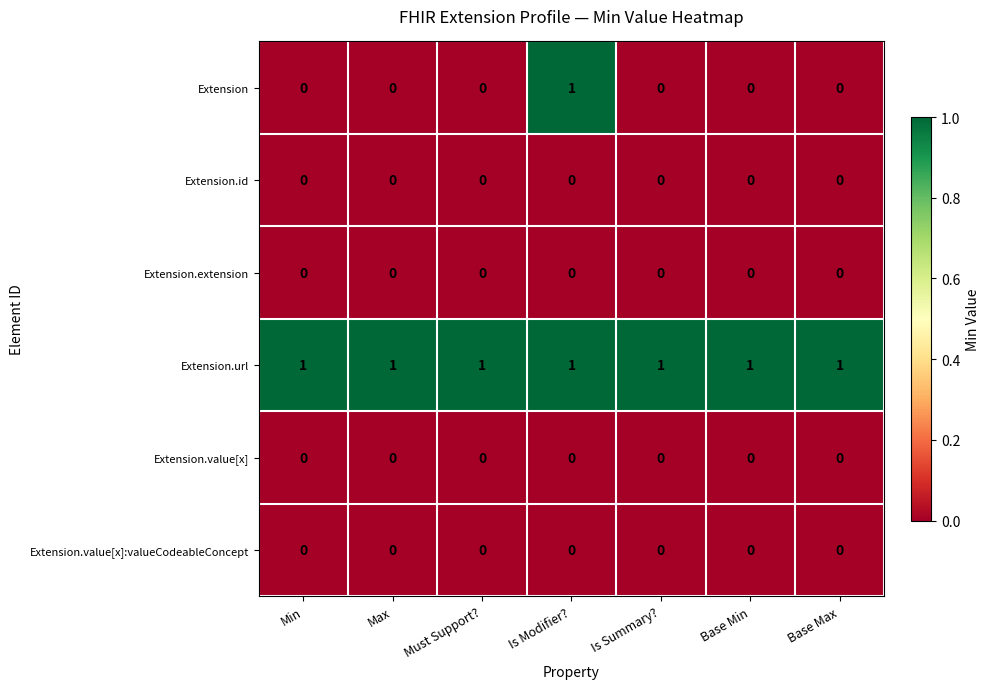

True or false: Extension.extension has a value of 0 at Is Modifier?.

True